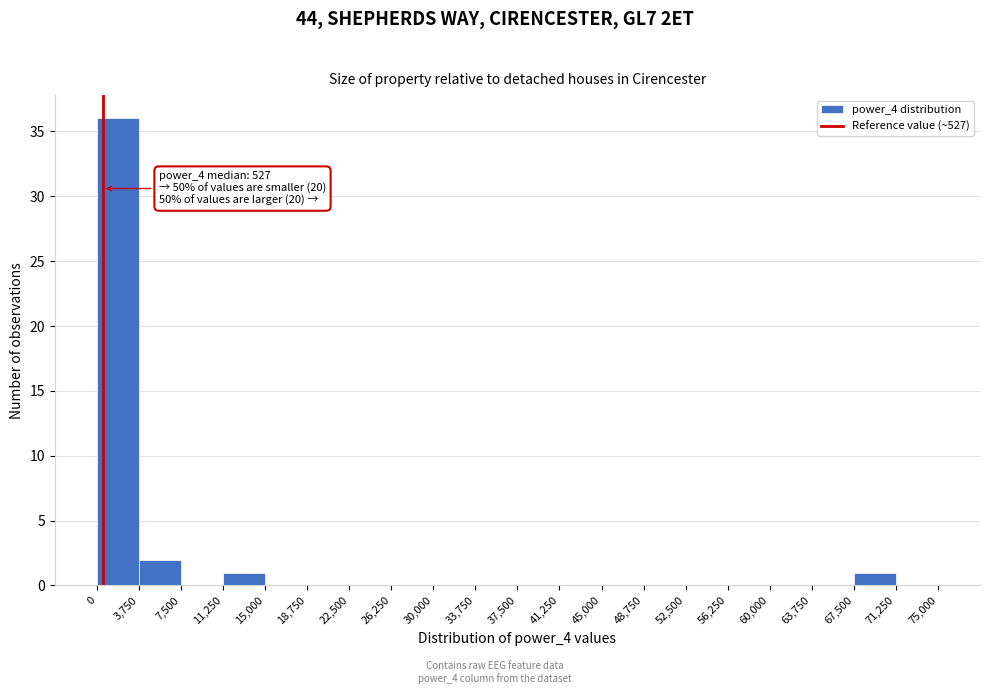

Which range on the x-axis has the tallest bar?

0 to 3,750